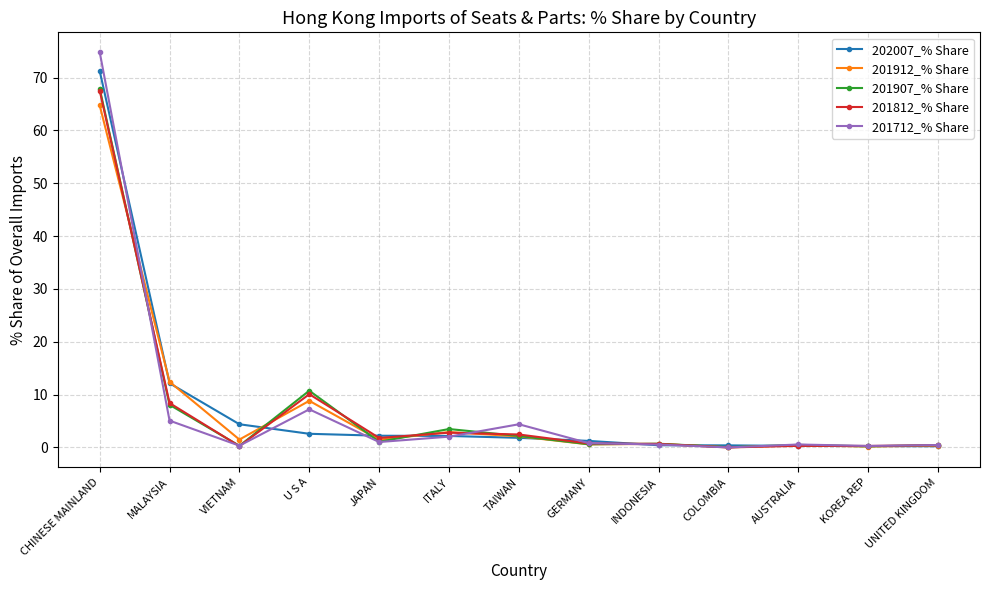

What are all the series names shown in the legend?

202007_% Share, 201912_% Share, 201907_% Share, 201812_% Share, 201712_% Share